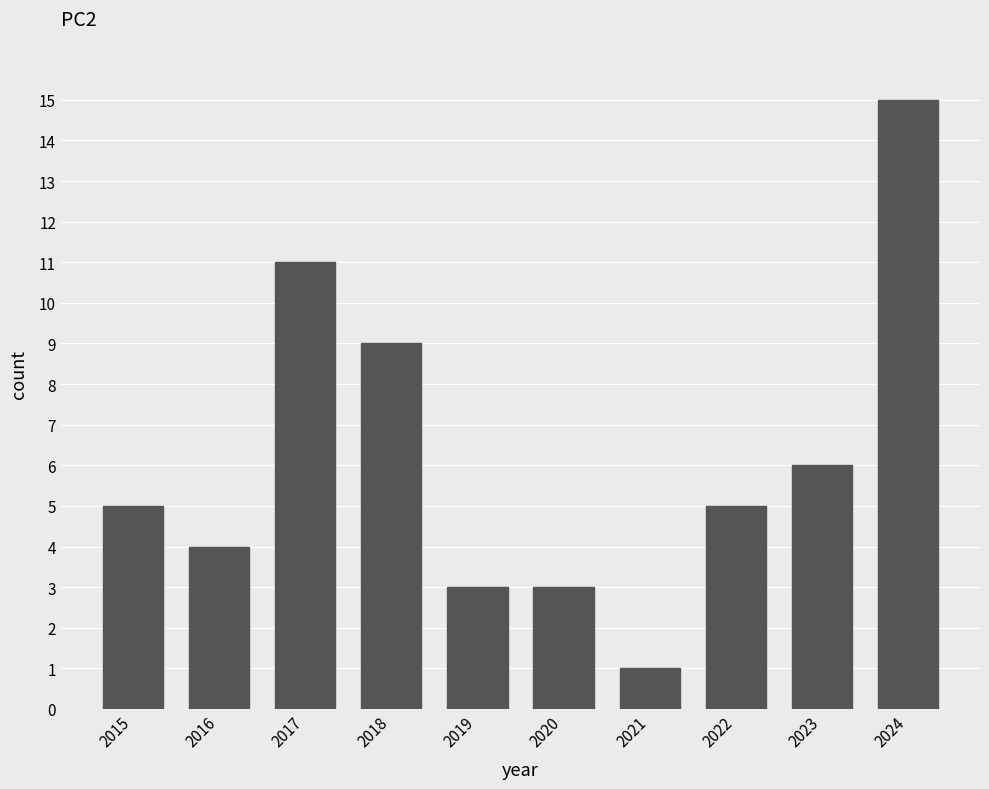

Is it true that the value at 2019 is 3?

True